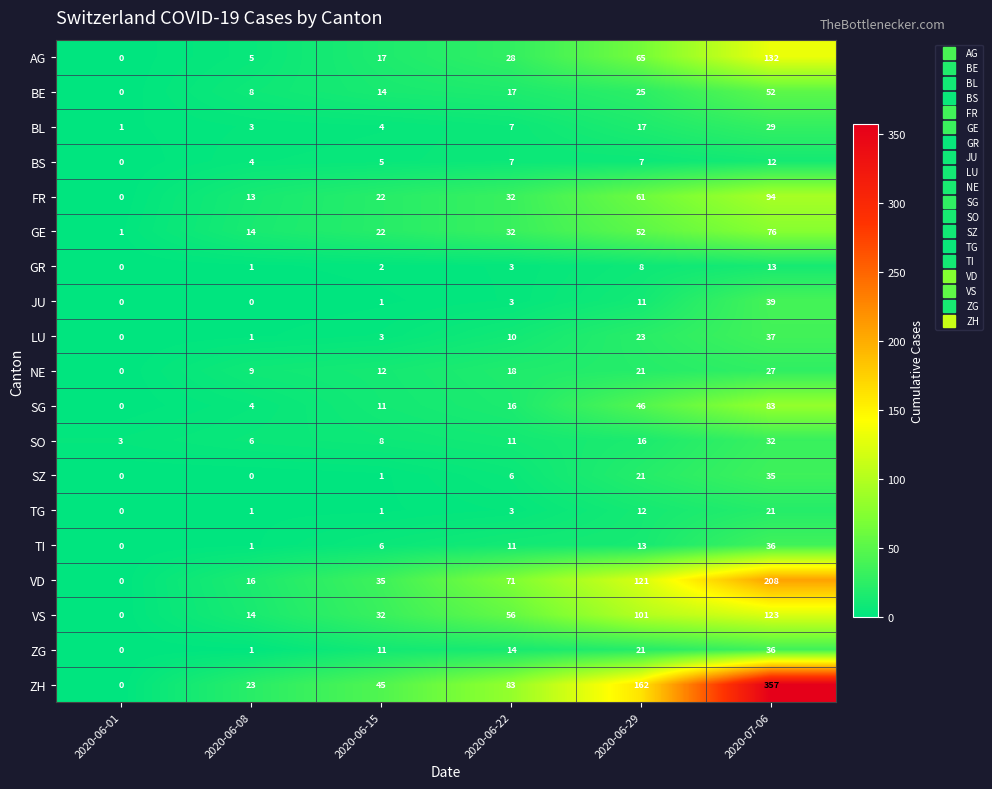

At which label is GE closest to 38?

2020-06-22